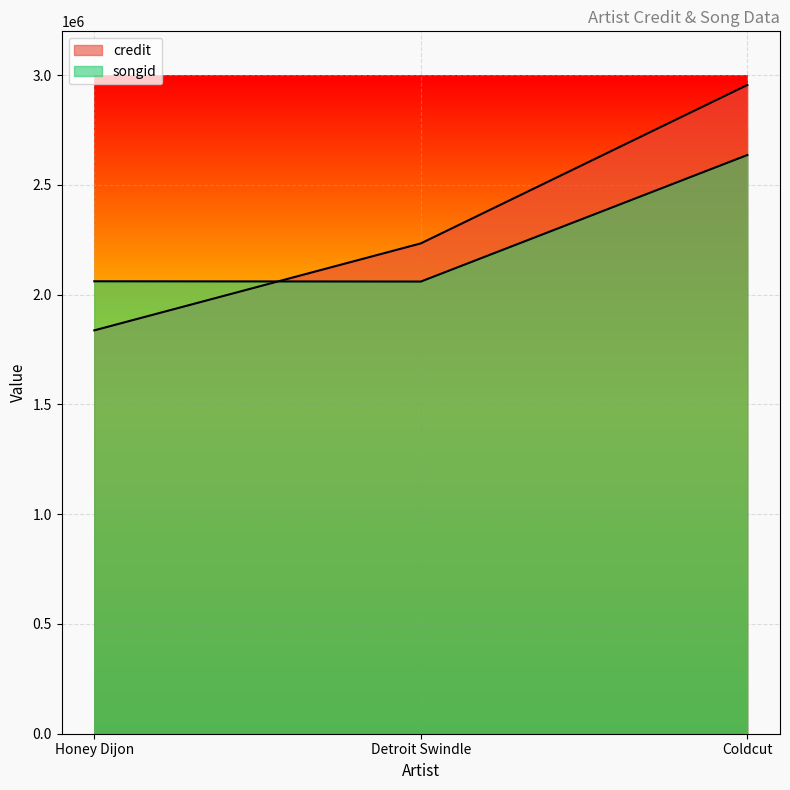

Rank the series by their maximum value, from highest to lowest.

credit, songid